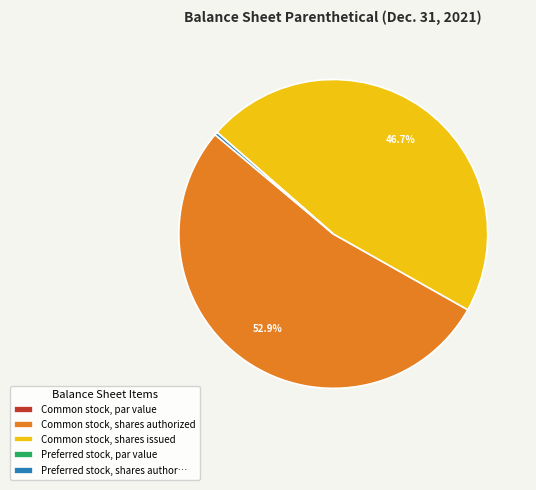

Which category has the biggest portion of the pie?

Common stock, shares authorized